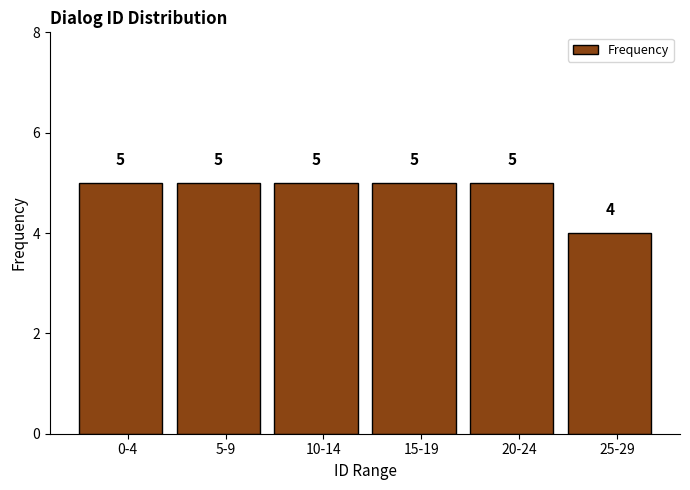

Reading right to left, what are all the values shown in this chart?

4	5	5	5	5	5